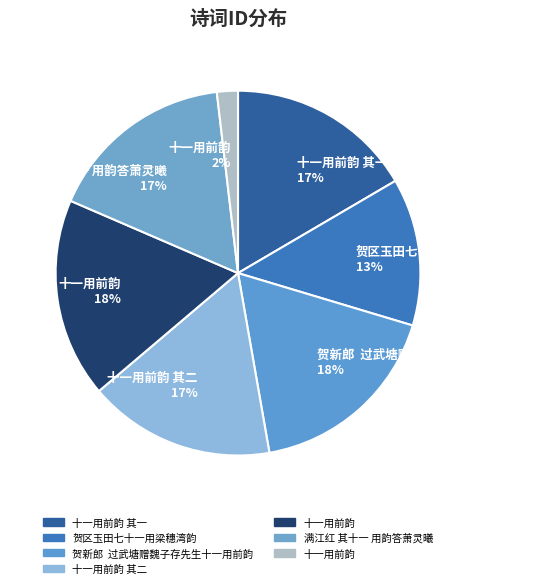

What is the largest slice in the pie chart?

十一用前韵